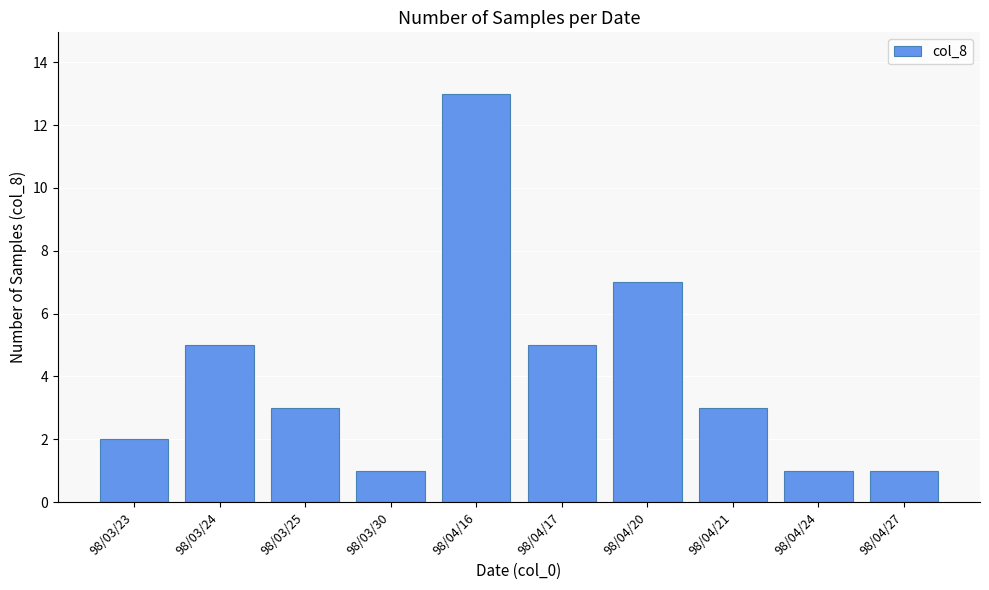

At which category does the chart reach its peak across all series?

98/04/16